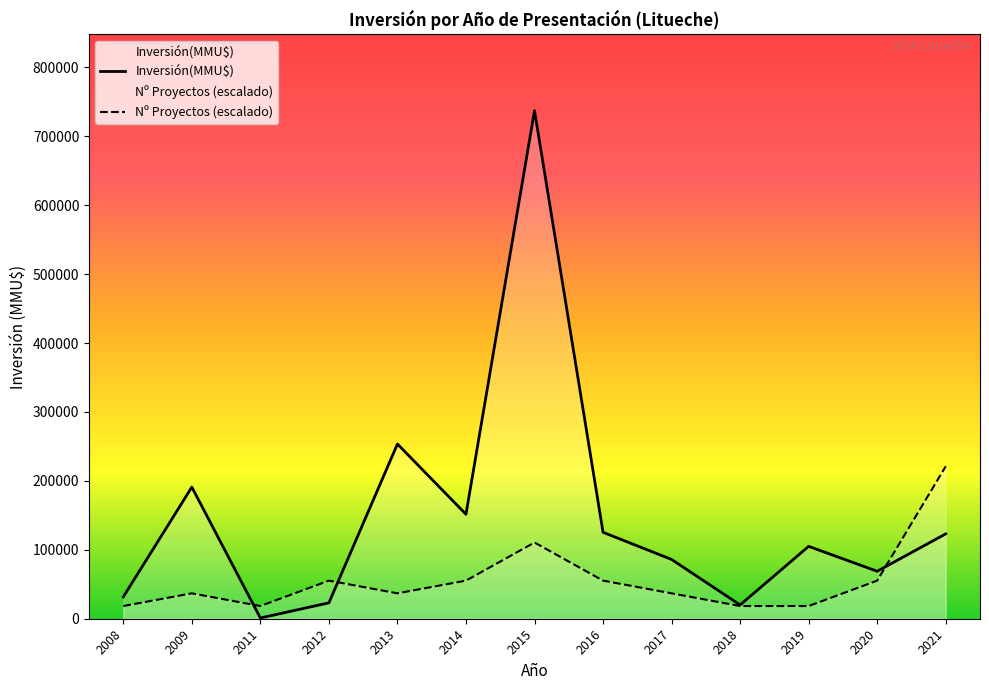

What is the lowest value of the Inversión(MMU$) series?

1050.0